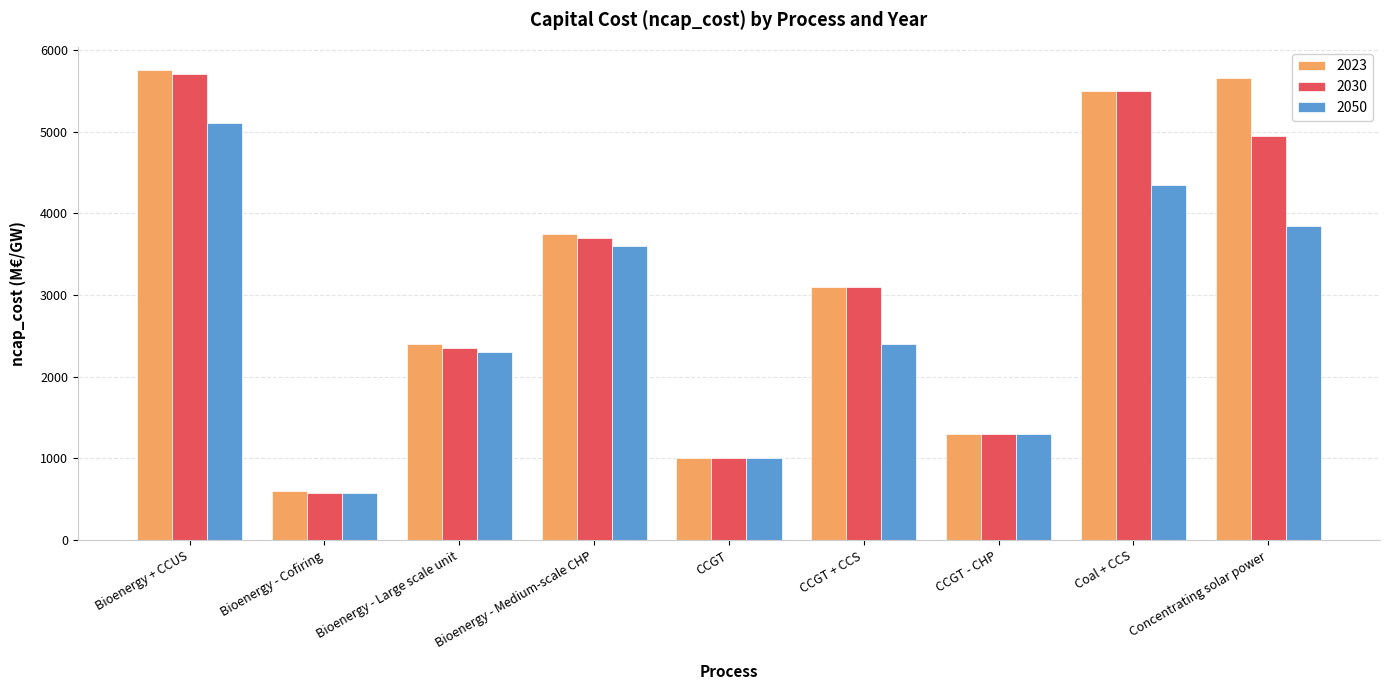

Which series has the largest total across all categories?

2023